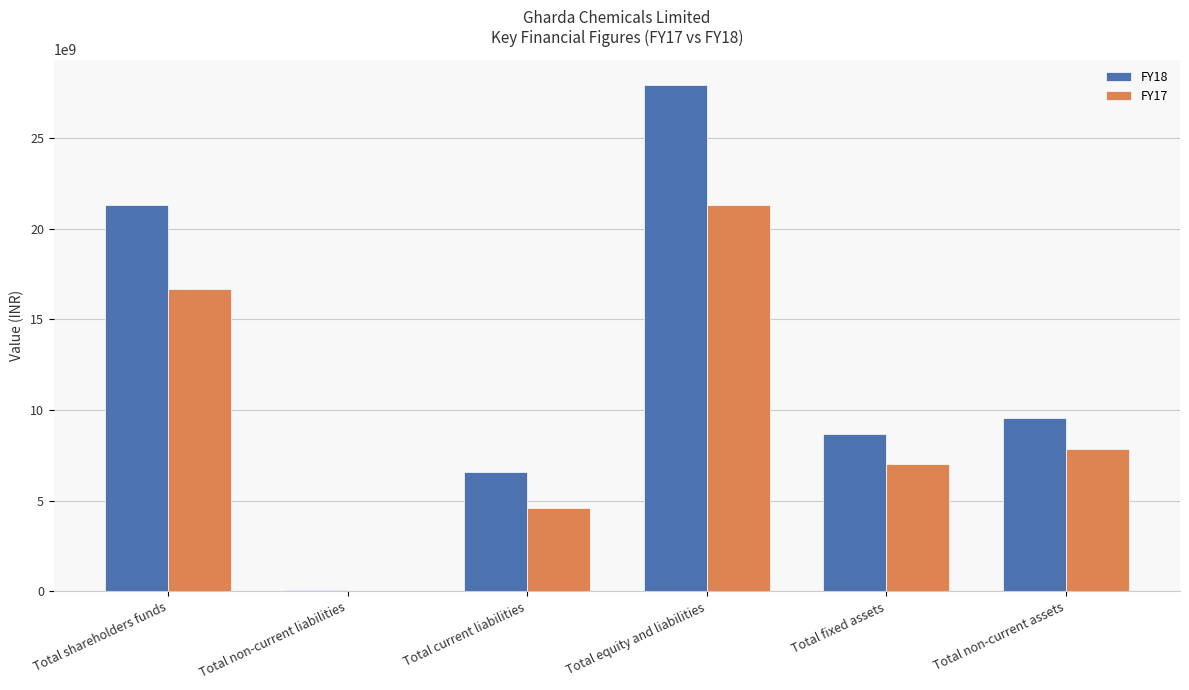

Reading right to left, transcribe all the data shown in this chart.

FY18: 9563960000	8660559000	27937296000	6563385000	60121000	21313790000
FY17: 7838084000	7037096000	21310158000	4611546000	0	16698612000